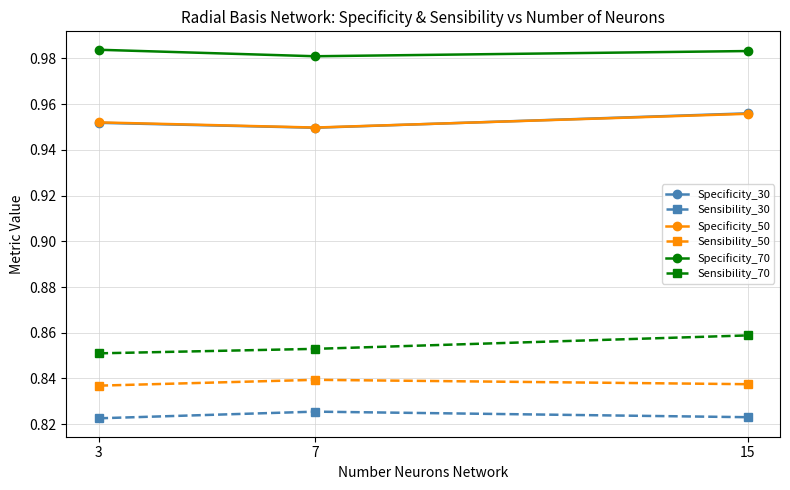

Count the Sensibility_70 values in the range 0 to 1.

3